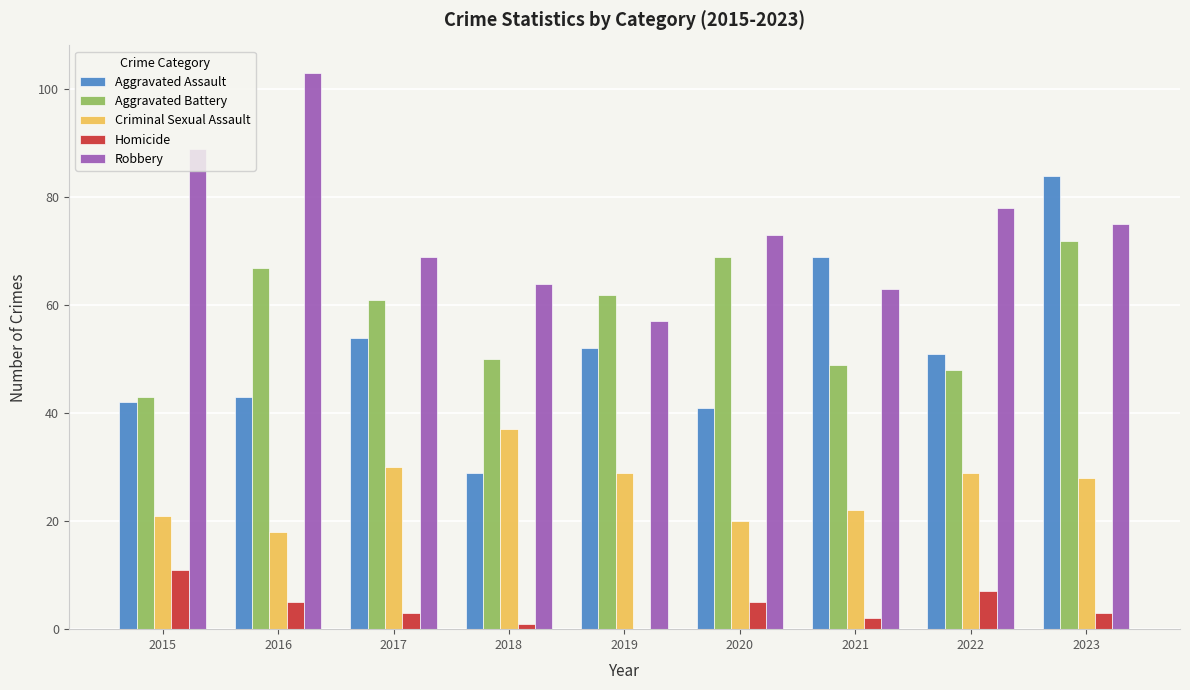

At which label does Aggravated Assault reach its peak?

2023